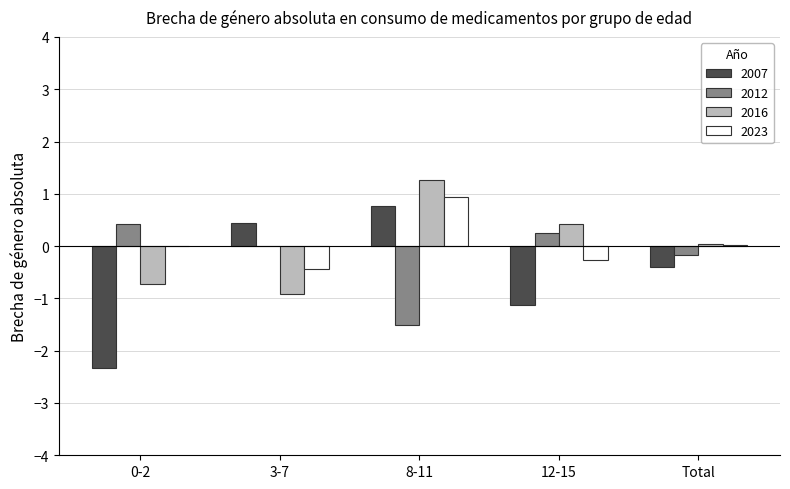

What is the approximate value of 2007 at 12-15?

-1.1